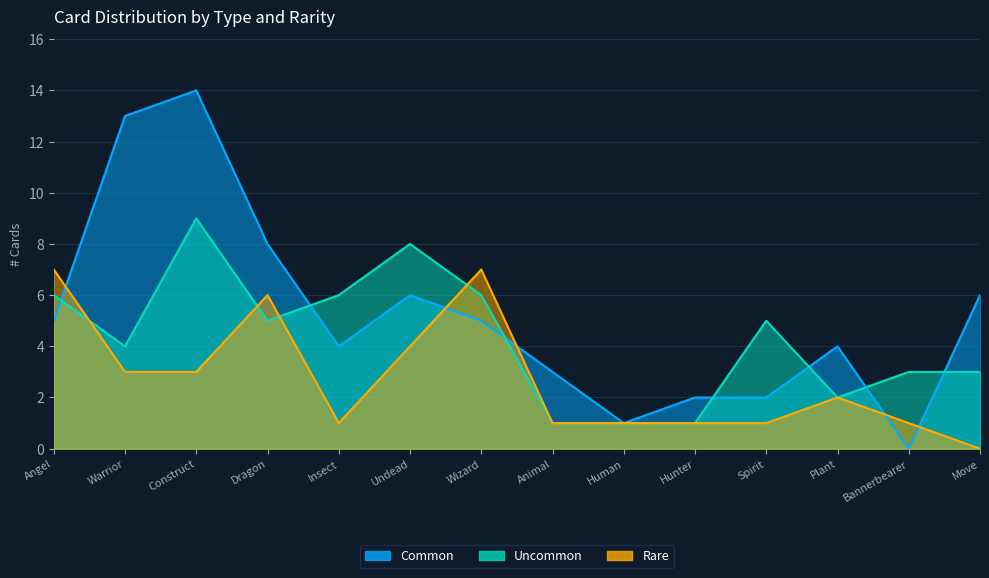

True or false: Rare and Uncommon cross at least once.

True